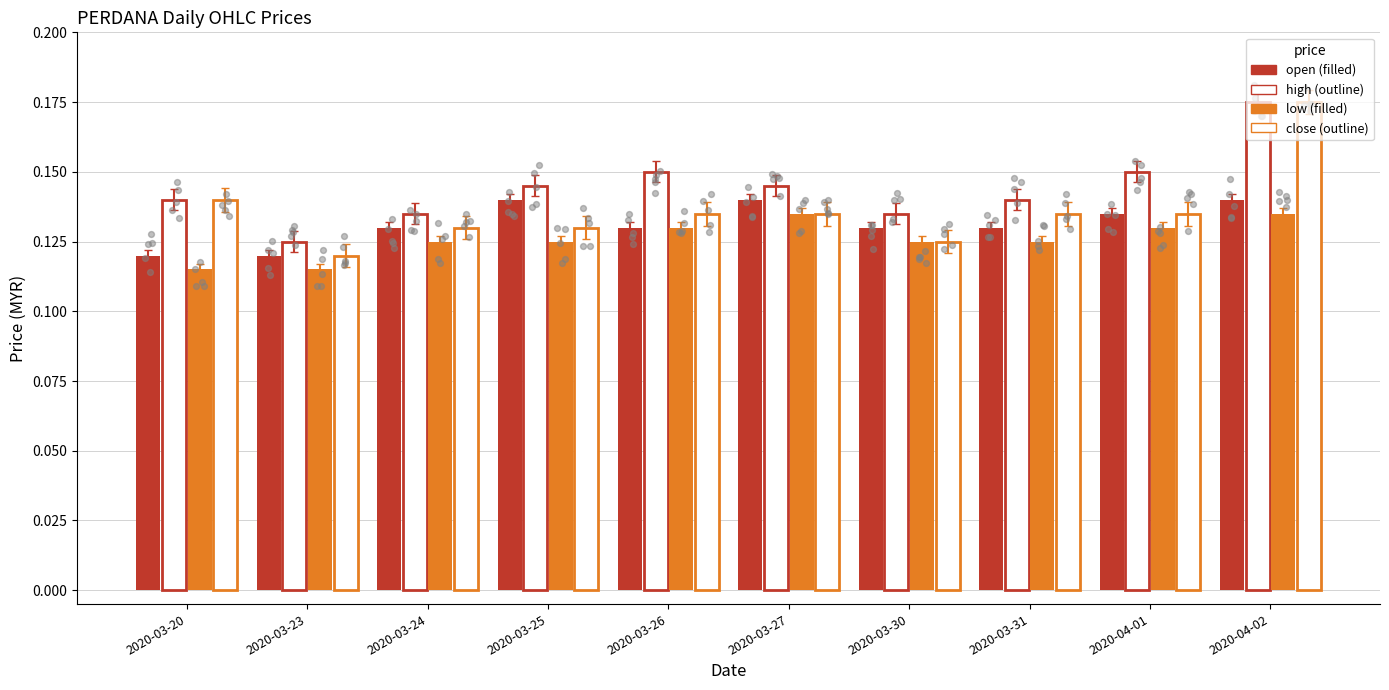

Which series contains the highest Y value?

high